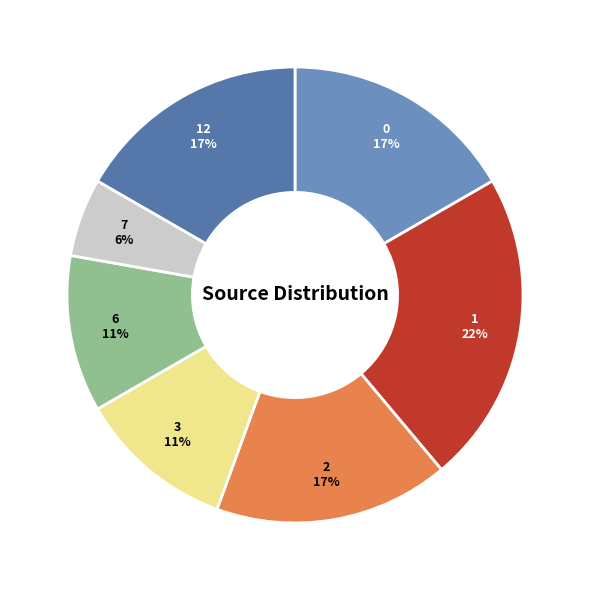

How many segments does this pie chart have?

7